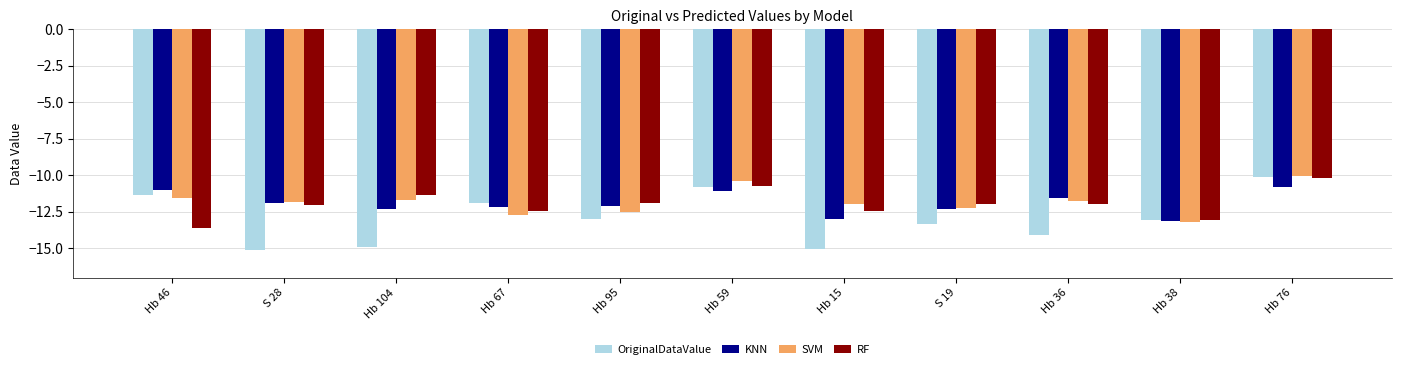

Read the KNN value at Hb 15.

-13.0